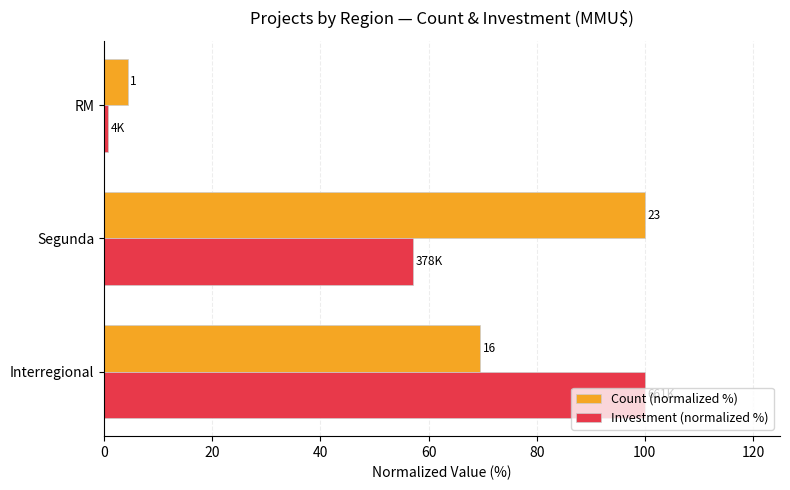

Which series has the largest range (max minus min)?

Investment (normalized %)